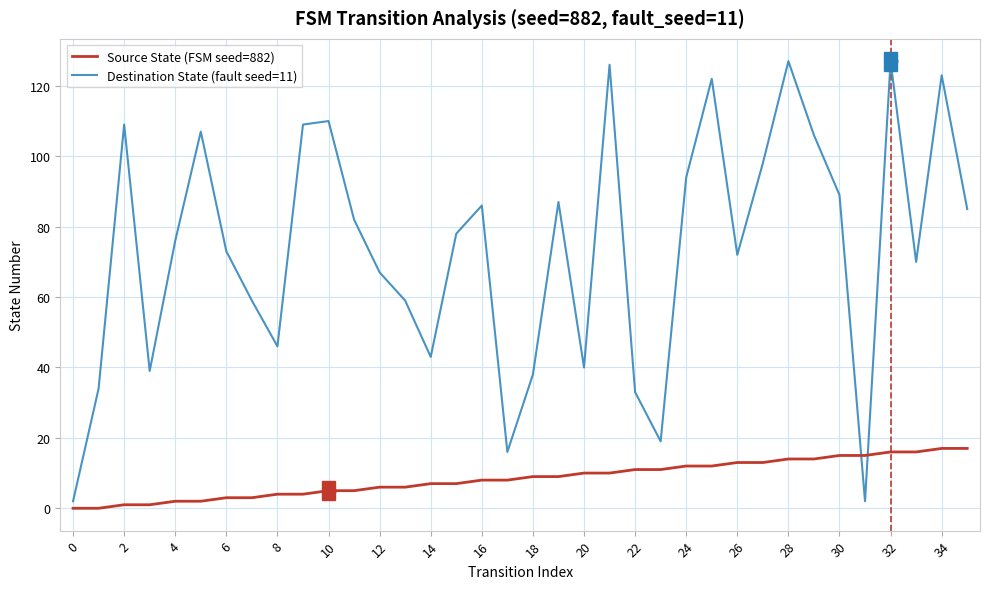

What is the sum of all Destination State (fault seed=11) values?

2653